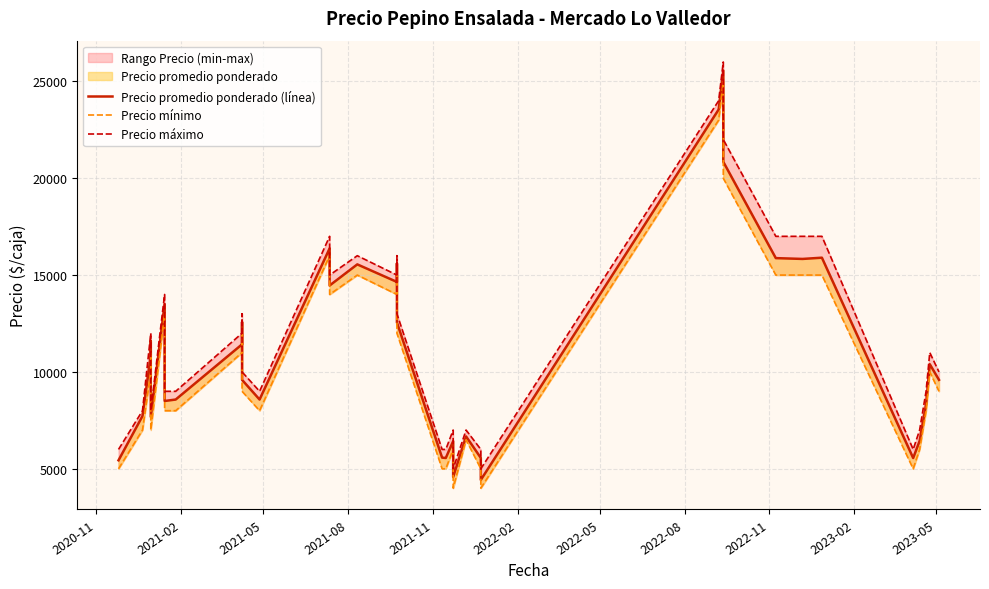

What is the lowest value of the Precio promedio ponderado (línea) series?

4425